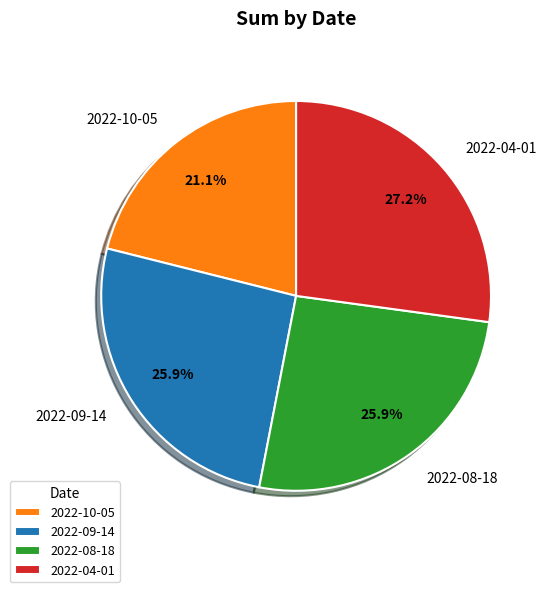

What is the smallest slice in the pie chart?

2022-10-05